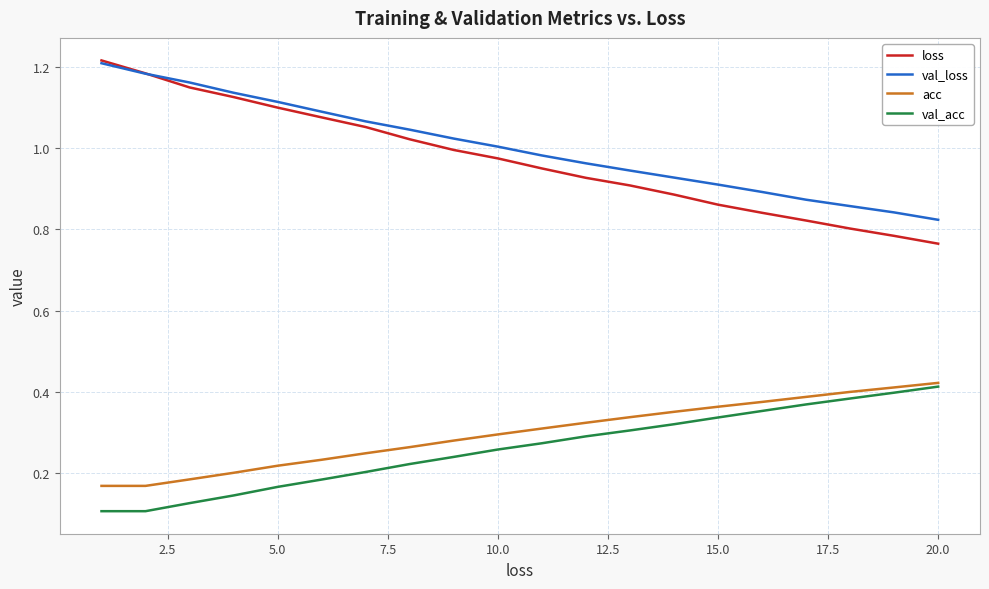

Does the chart display data point markers on the line(s)?

No